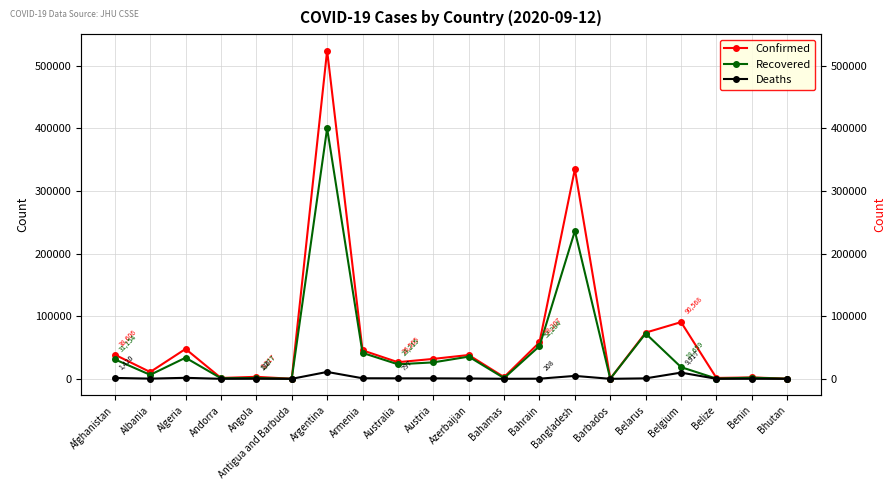

True or false: Confirmed and Deaths cross at least once.

False